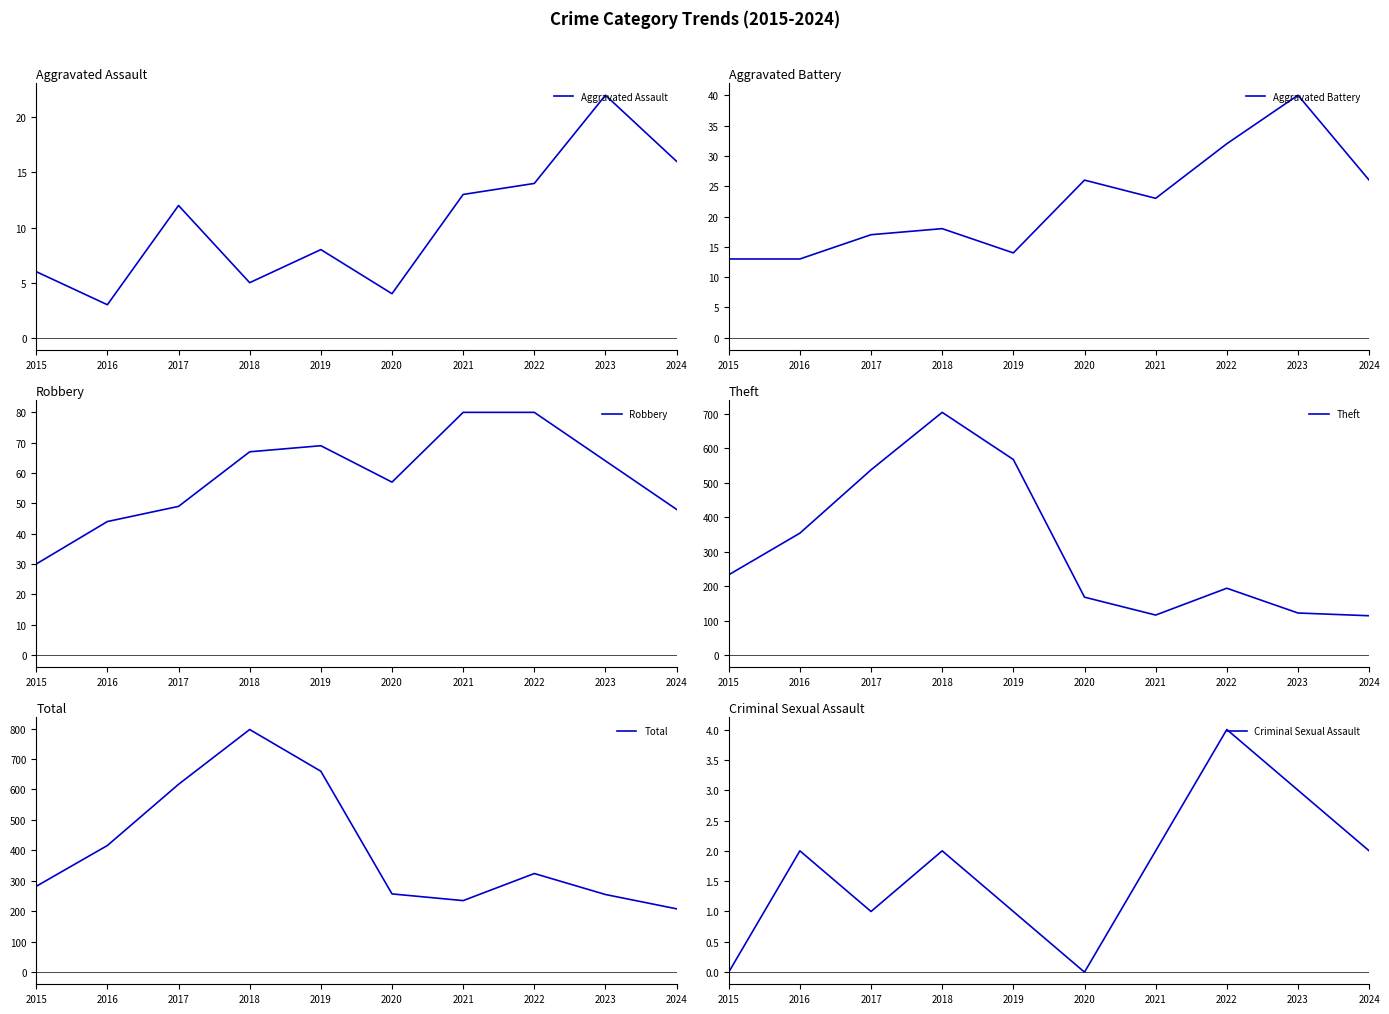

True or false: Theft has a value of 705 at 2018.

True